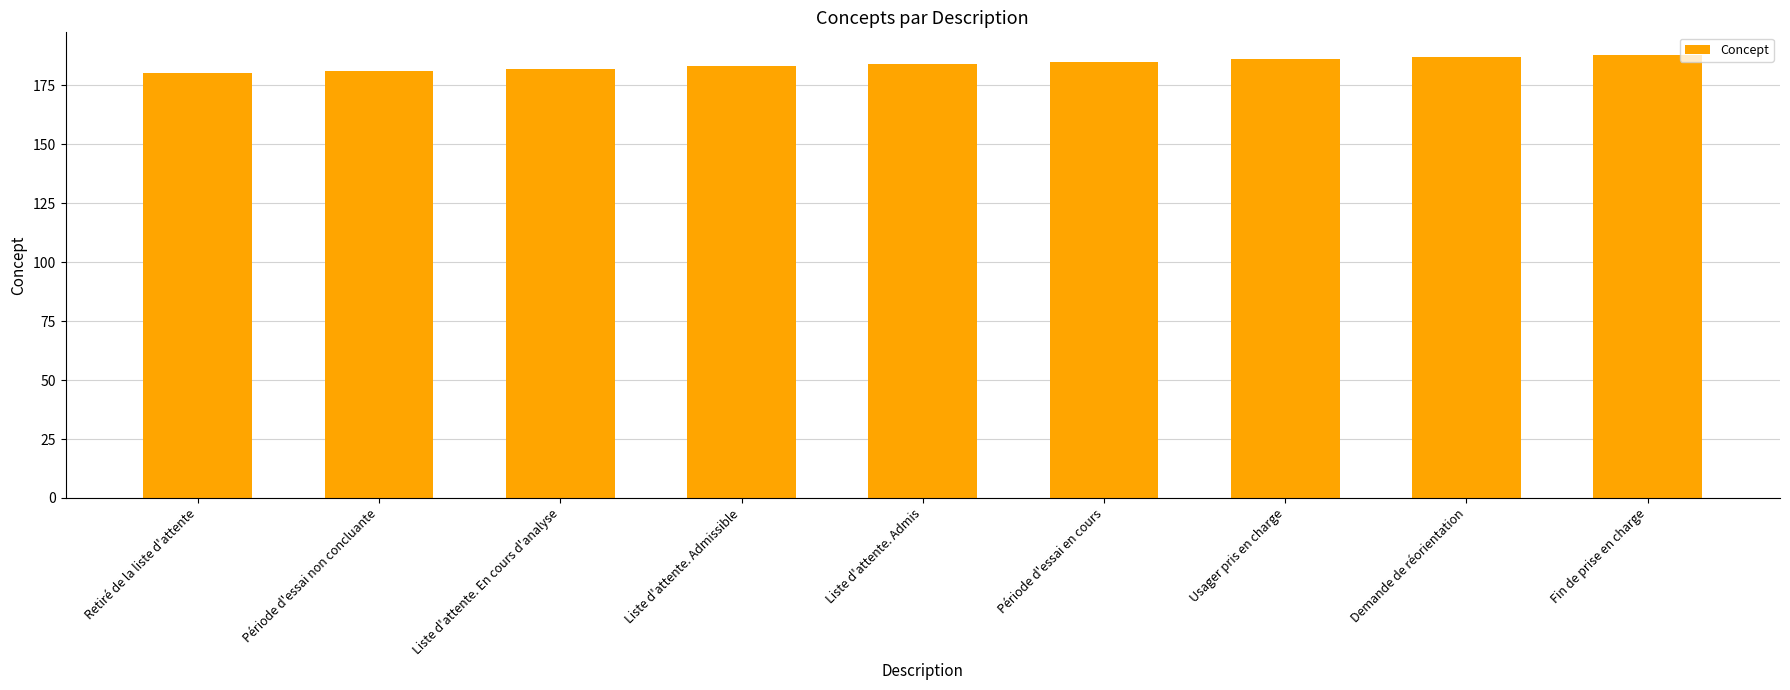

What is the ratio of the value at Liste d'attente. Admis to the value at Liste d'attente. Admissible?

1.0